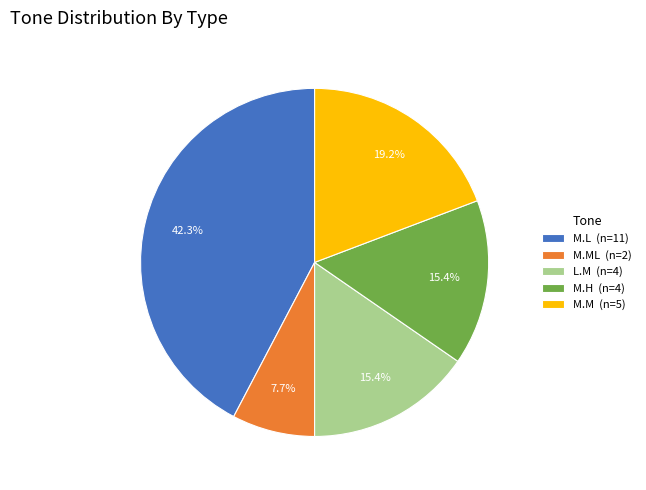

Does any single category account for the majority?

No